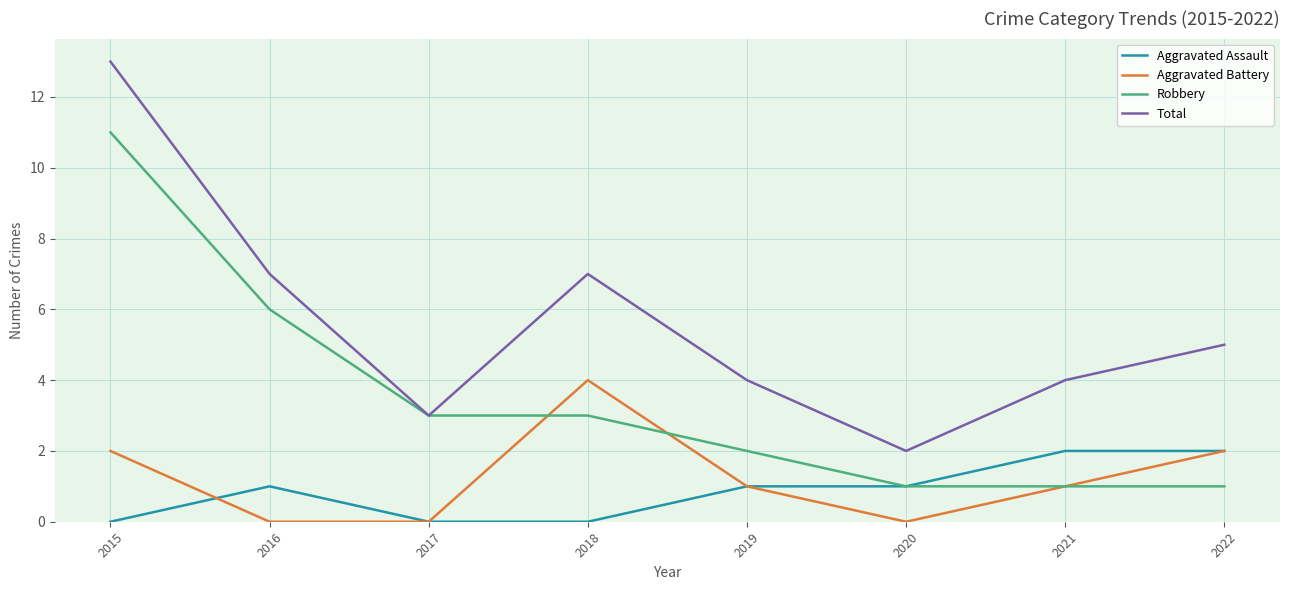

What is the total value across all series at 2015?

26